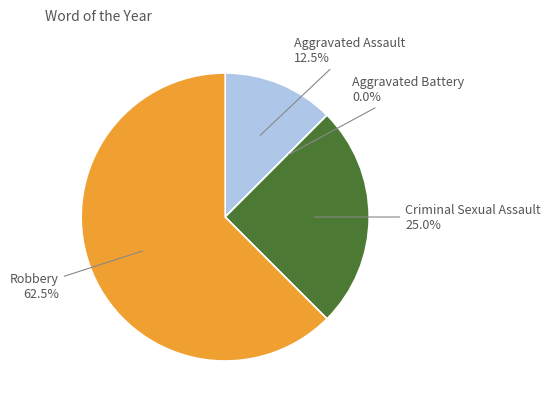

Rank the categories by value from highest to lowest.

Robbery, Criminal Sexual Assault, Aggravated Assault, Aggravated Battery